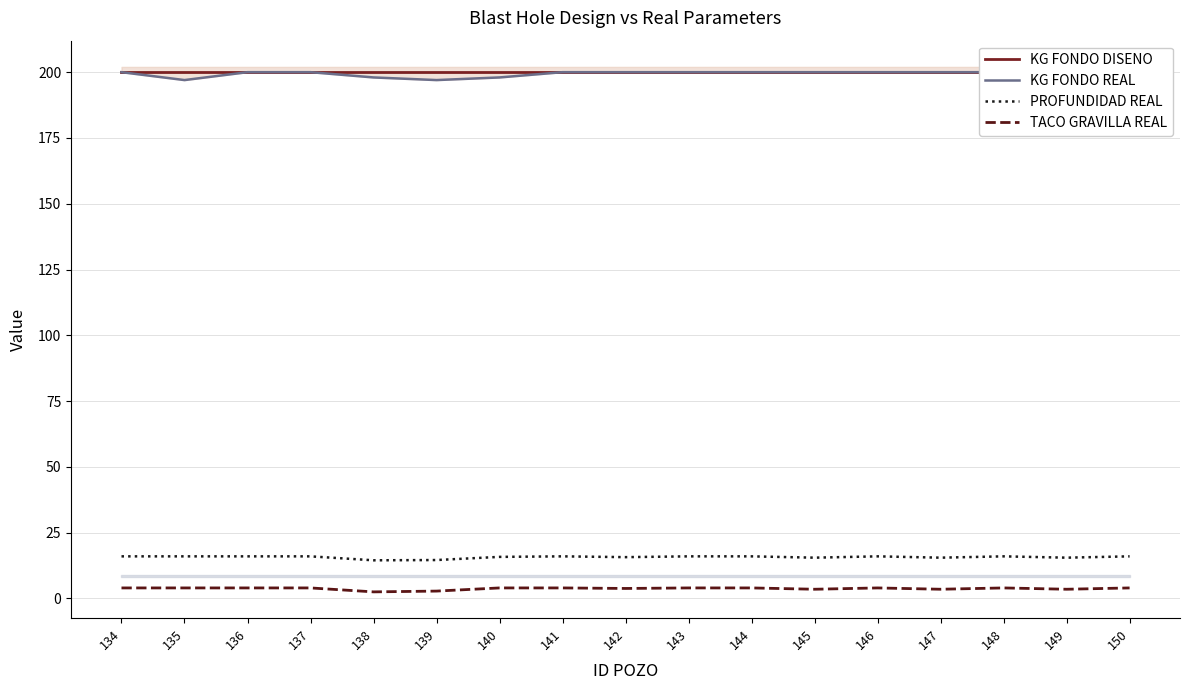

List the labels in order of PROFUNDIDAD REAL value, largest first.

134, 135, 136, 137, 141, 143, 144, 146, 148, 150, 140, 142, 145, 147, 149, 139, 138